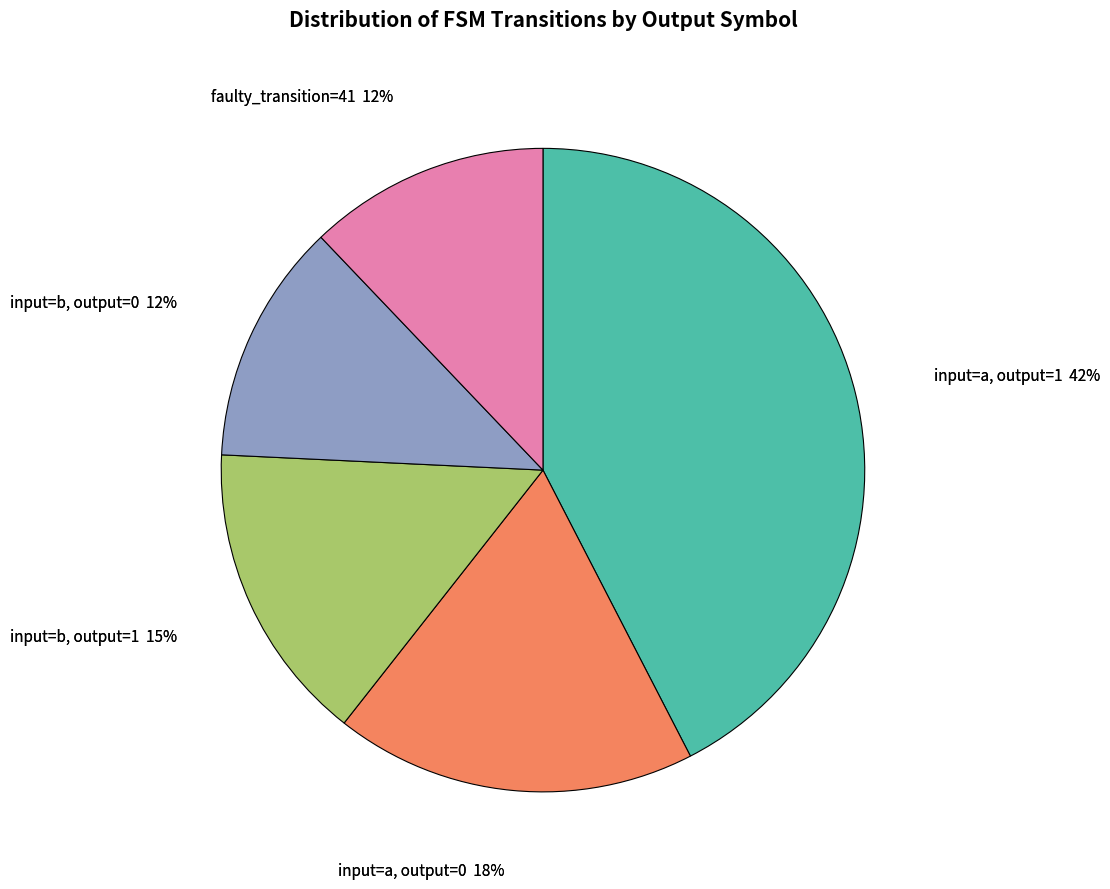

Rank the categories by value from highest to lowest.

output_symbol=1 (a), output_symbol=0 (a), output_symbol=1 (b), output_symbol=0 (b), faulty_index=41